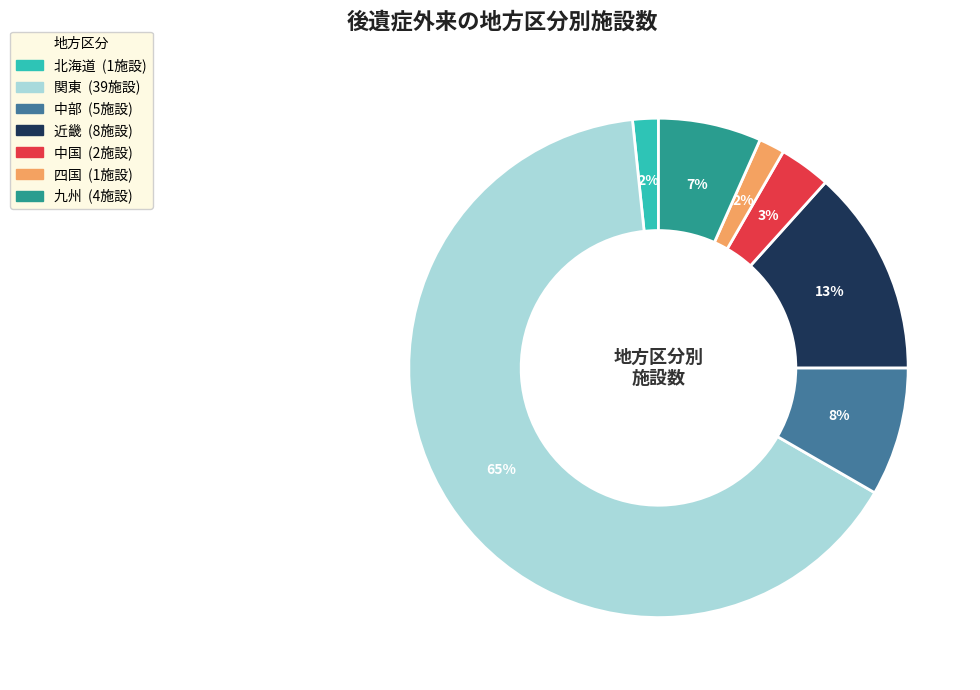

What is the largest slice in the pie chart?

関東